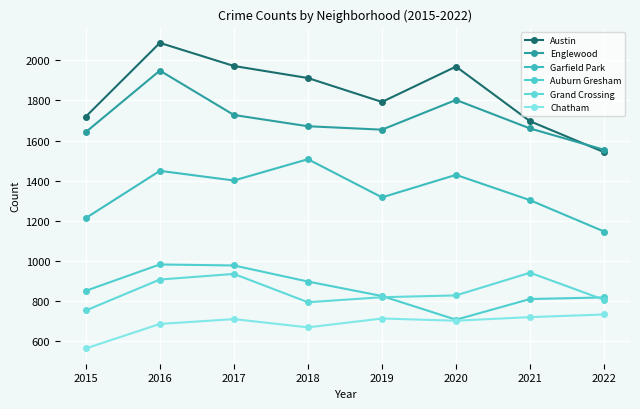

What is the minimum value shown in the chart?

565